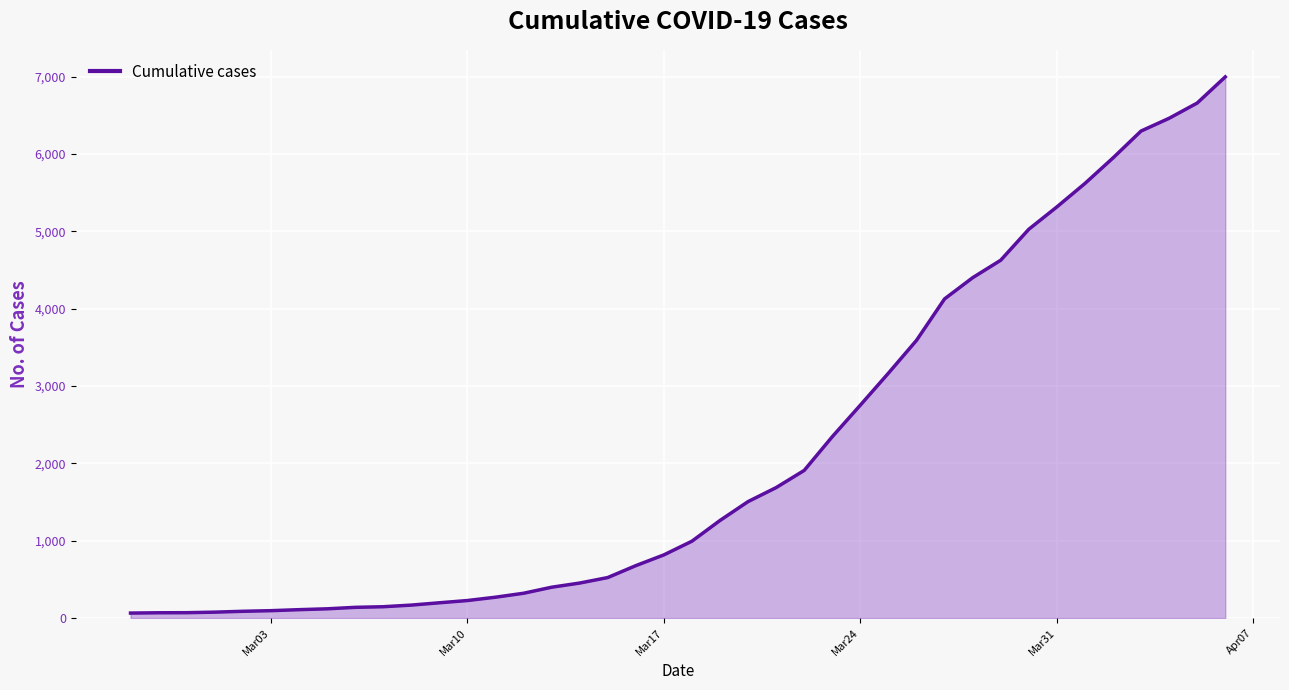

How many lines are shown in the chart?

1